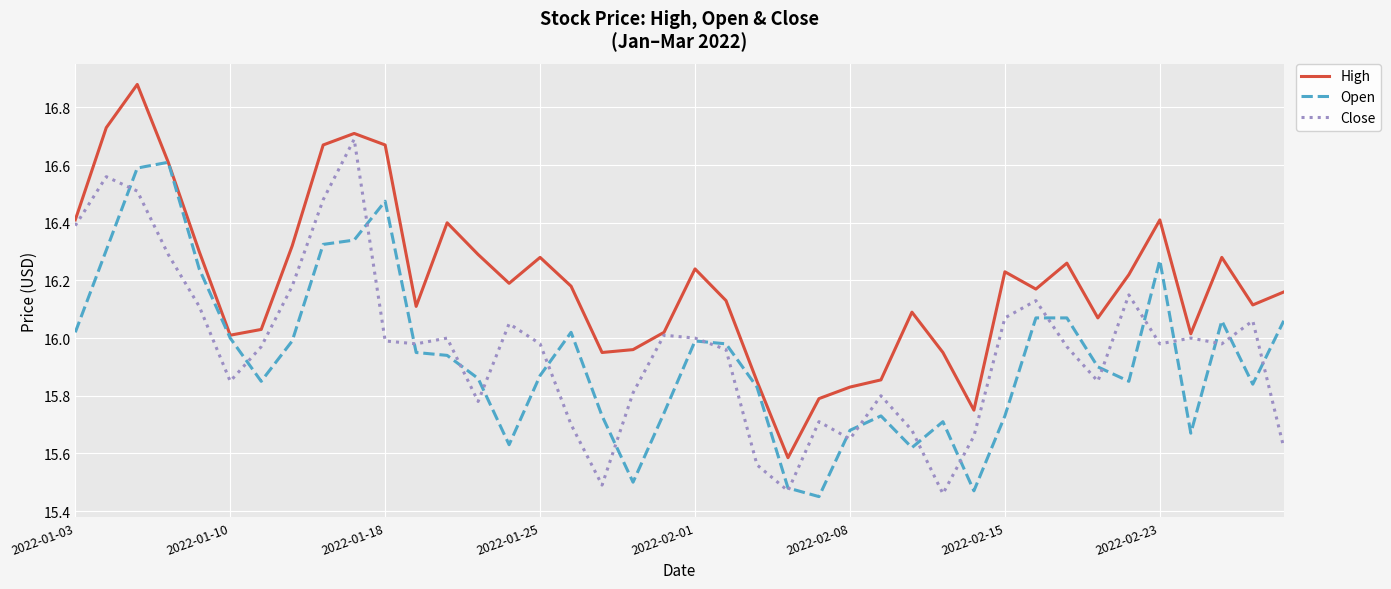

List the series in order of their peak value, highest first.

High, Close, Open